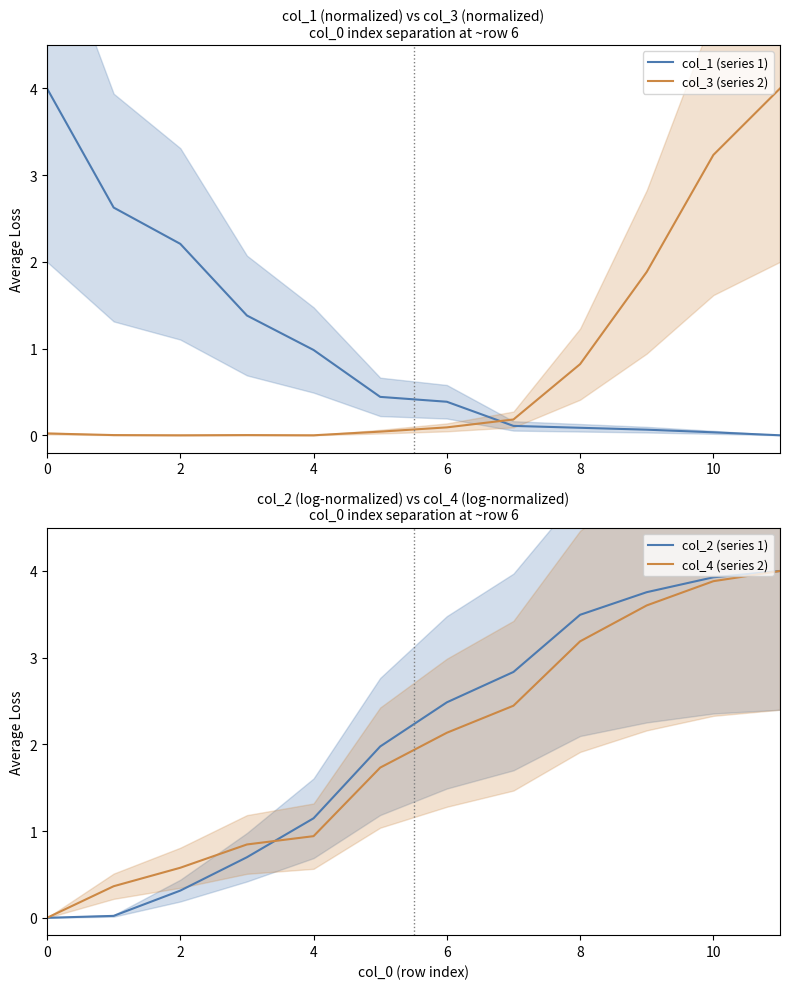

What is the maximum value for col_3 (series 2)?

4.0